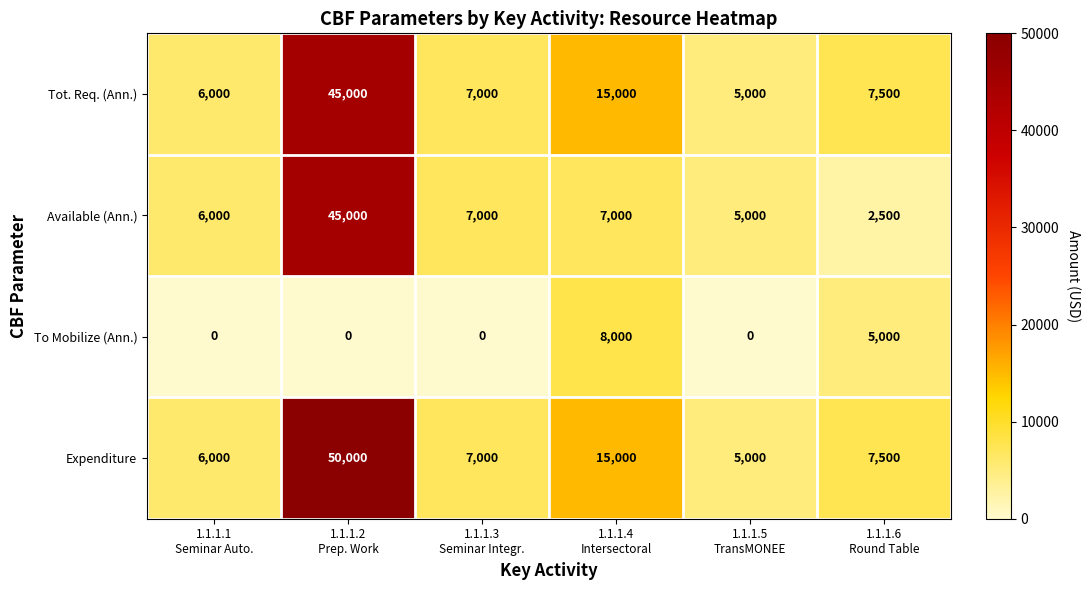

What is the greatest value displayed?

50000